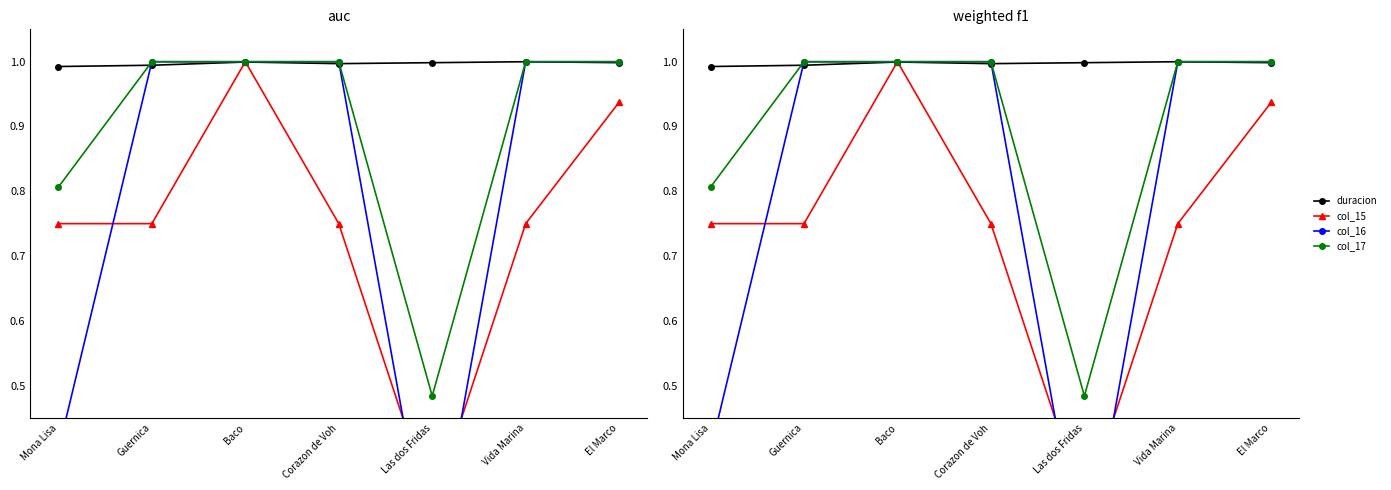

True or false: col_15 has more than 1 interior local peaks.

False